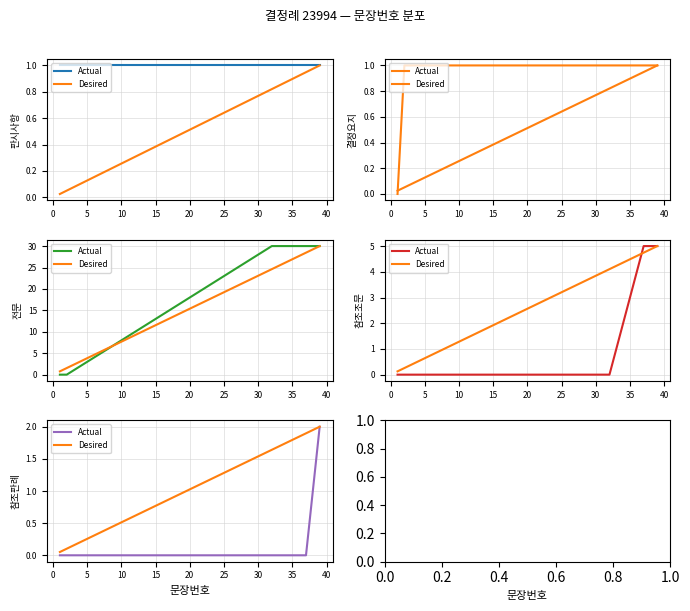

List the series in order of their overall mean, lowest first.

Actual, Desired